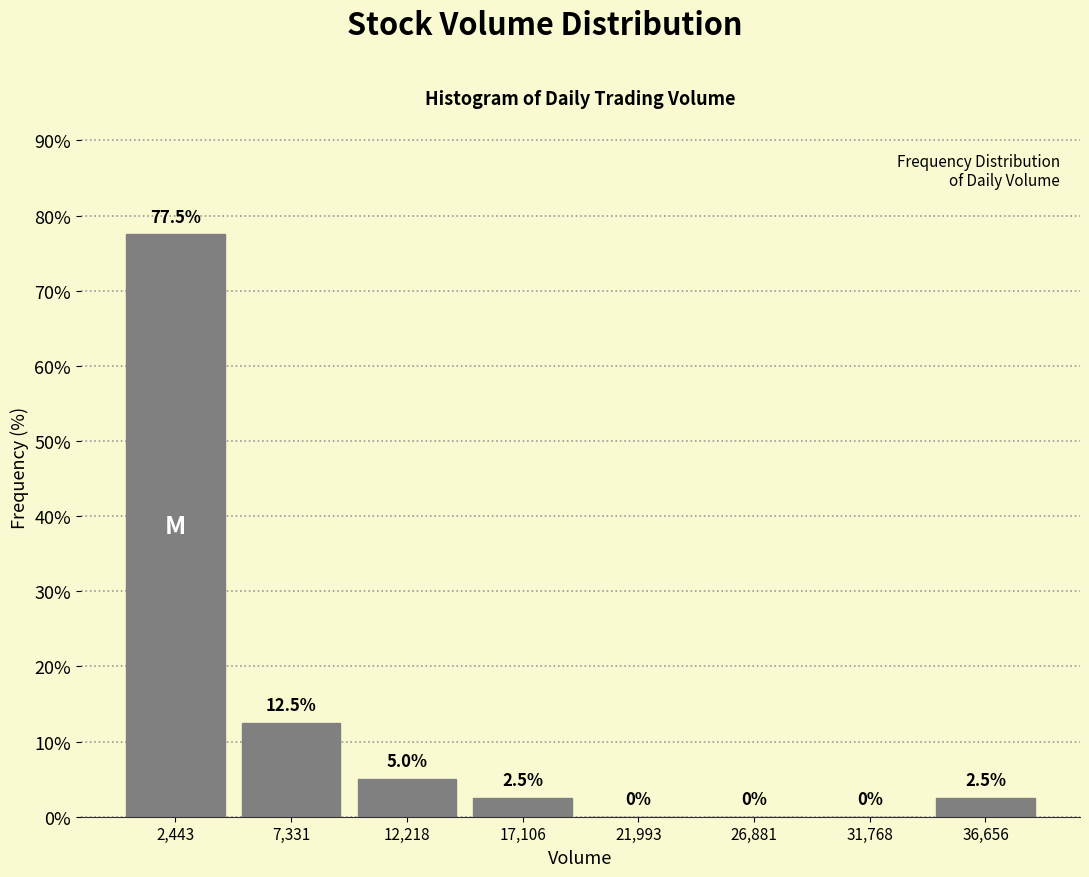

Over which range of the x-axis is the bar tallest?

0 to 5000